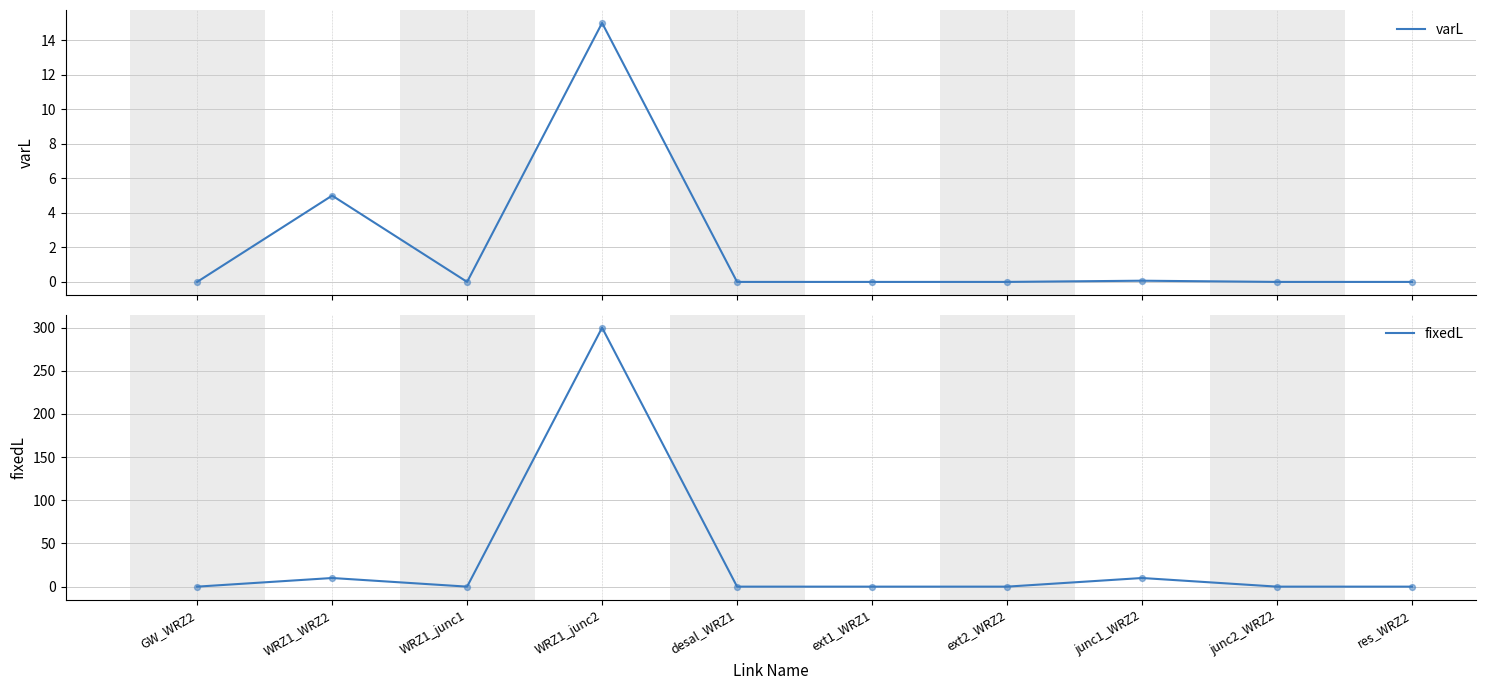

Which series reaches the minimum Y coordinate?

varL